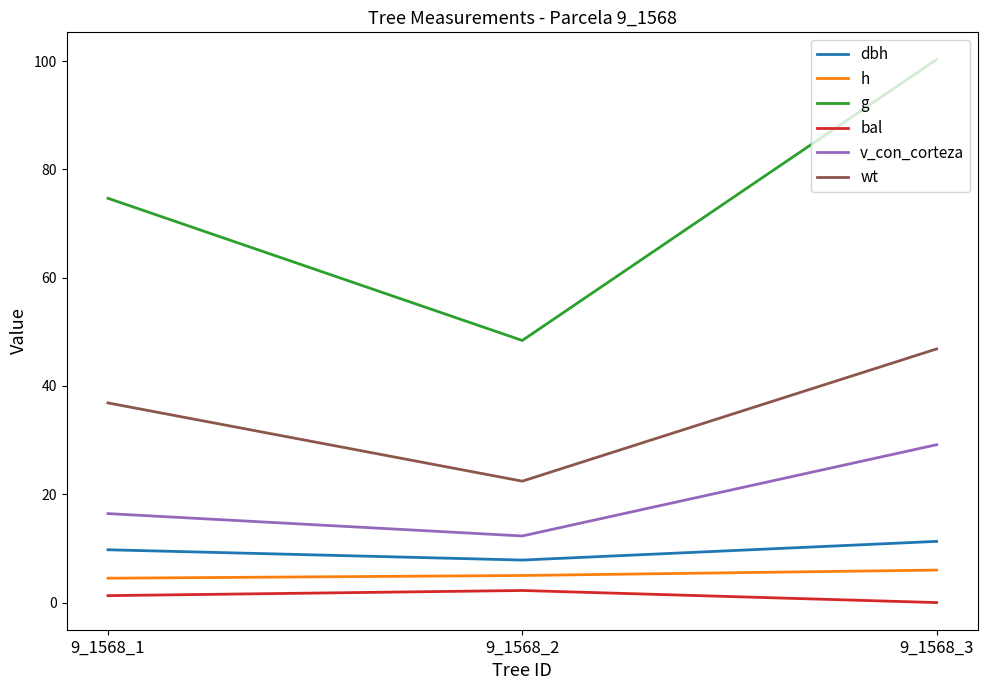

What are all the series names shown in the legend?

dbh, h, g, bal, v_con_corteza, wt